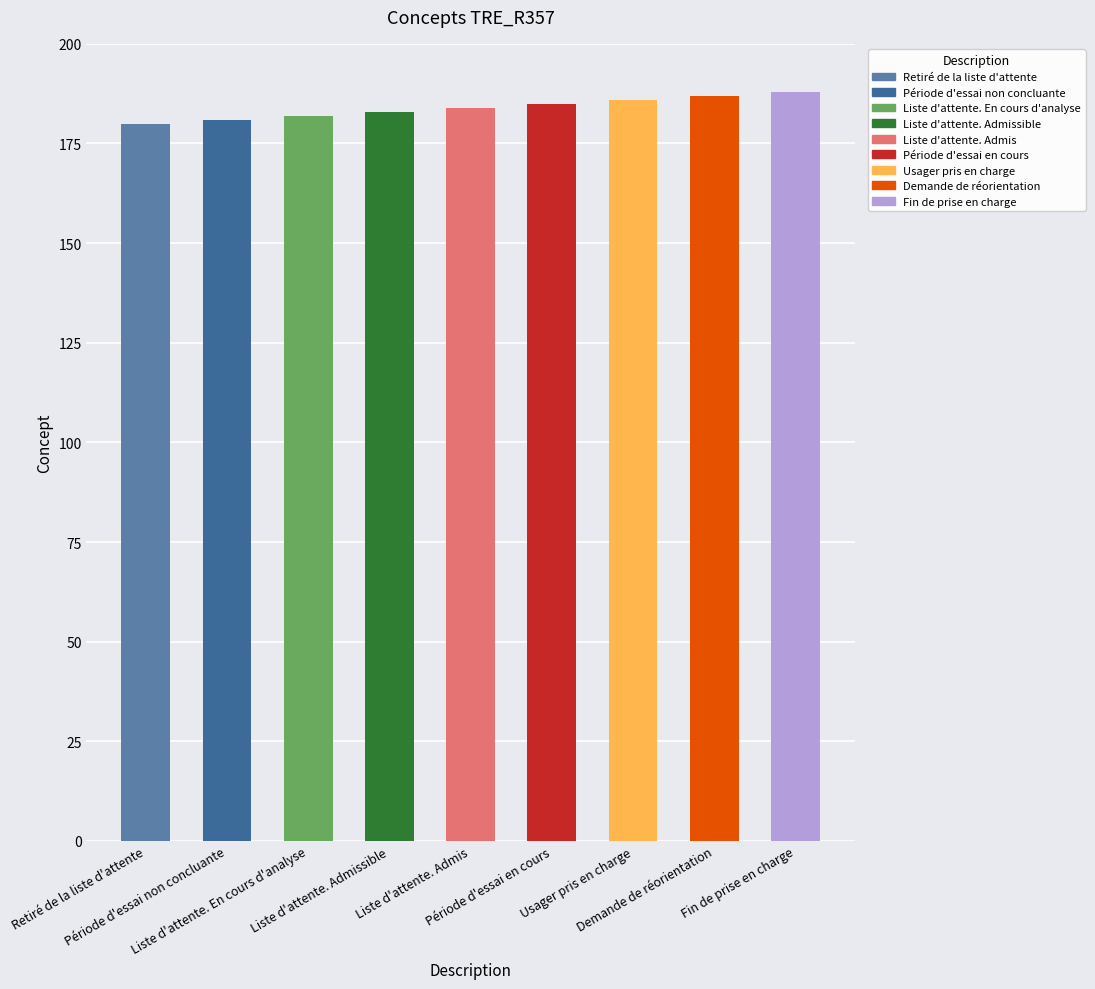

How many values are between 182 and 186?

5